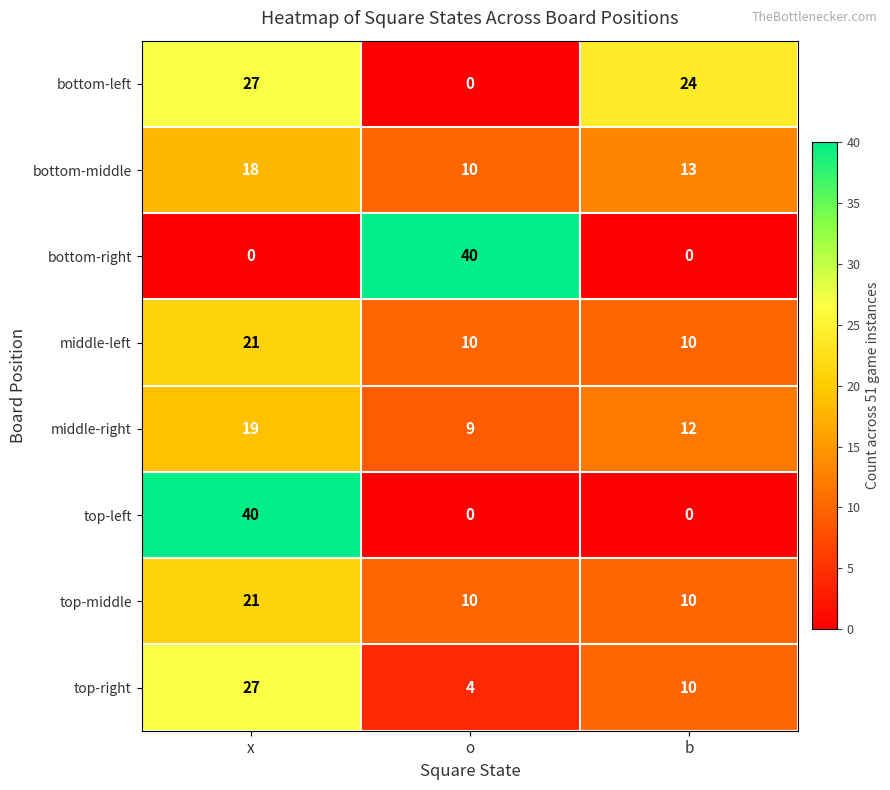

What is the difference between the maximum and minimum values in the top-middle series?

11